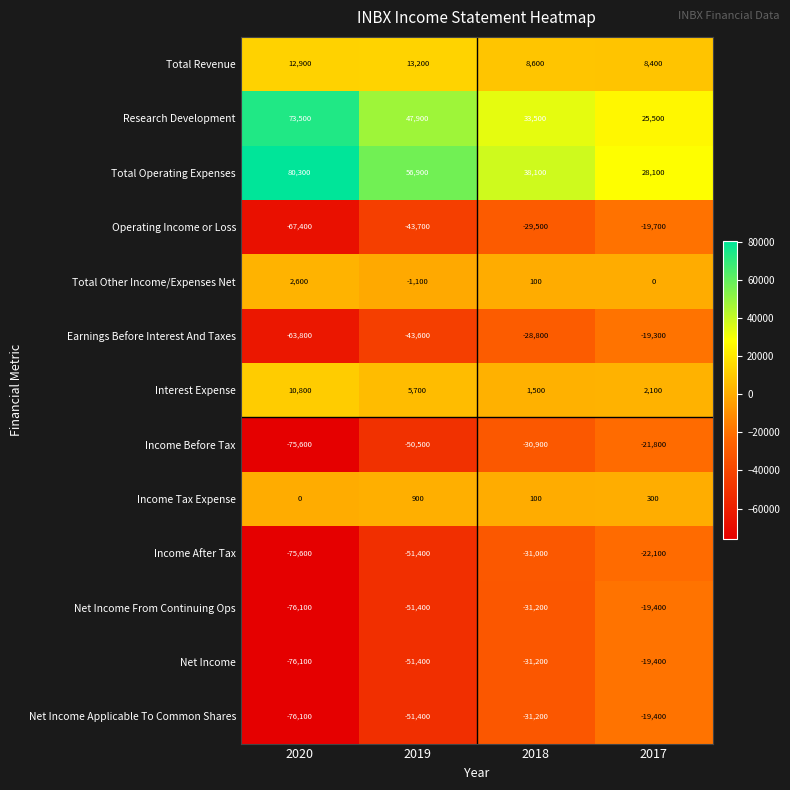

What is the maximum value shown in the chart?

80300